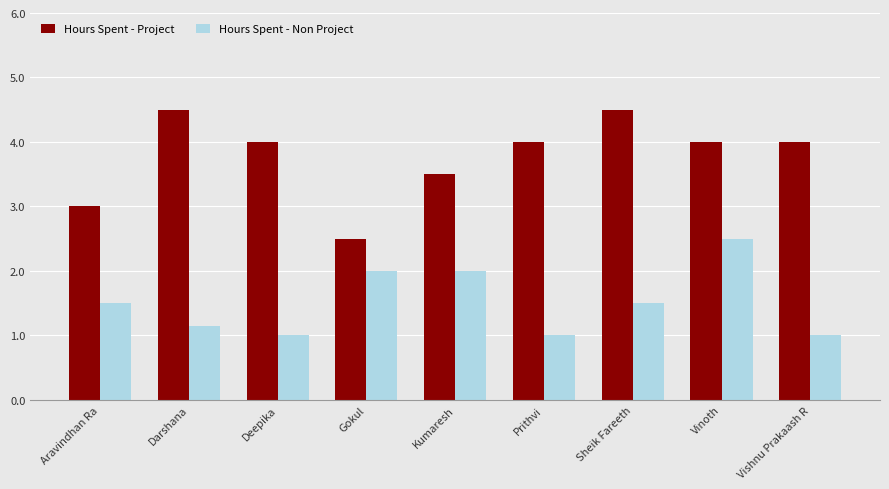

Where does the Hours Spent - Project series first go above 4?

Darshana